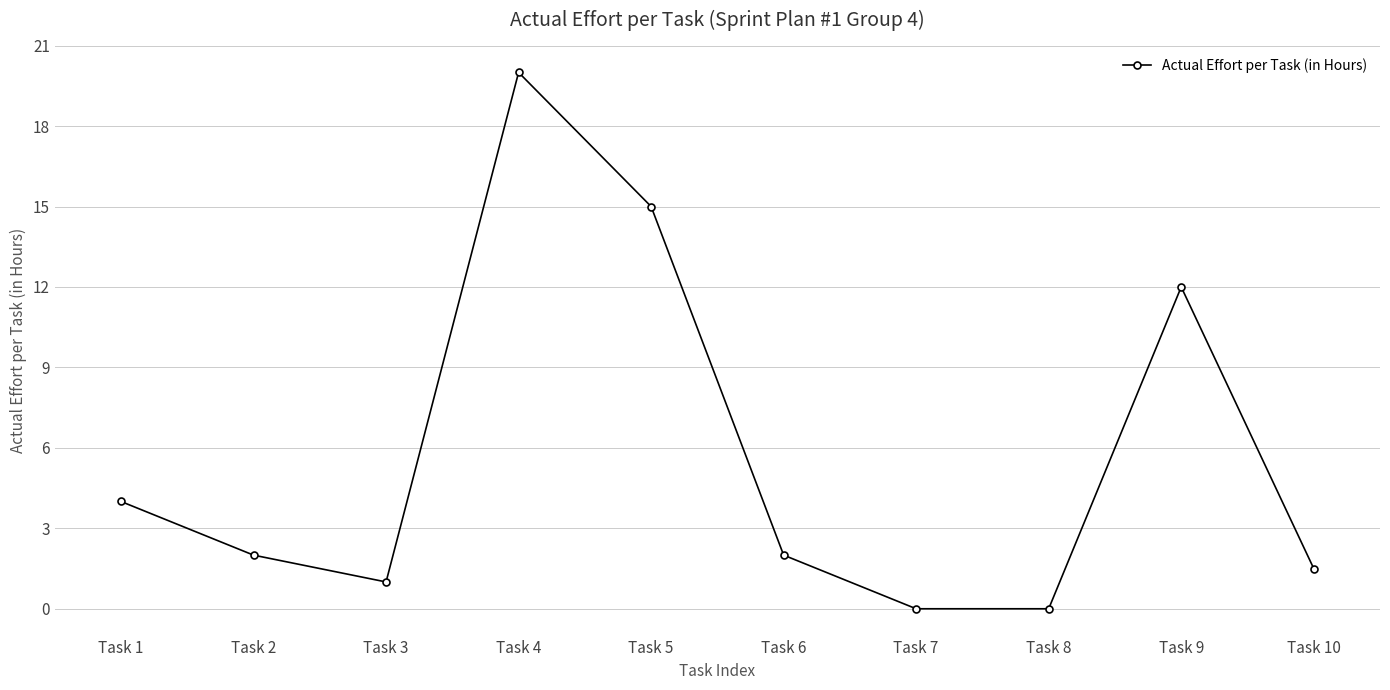

At which category does the chart reach its peak across all series?

Task 4